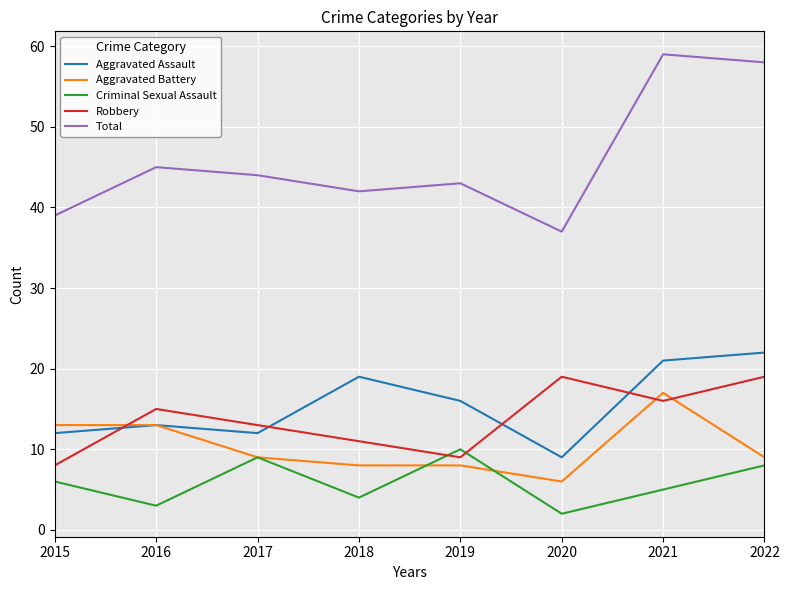

Does the chart have visible grid lines?

Yes